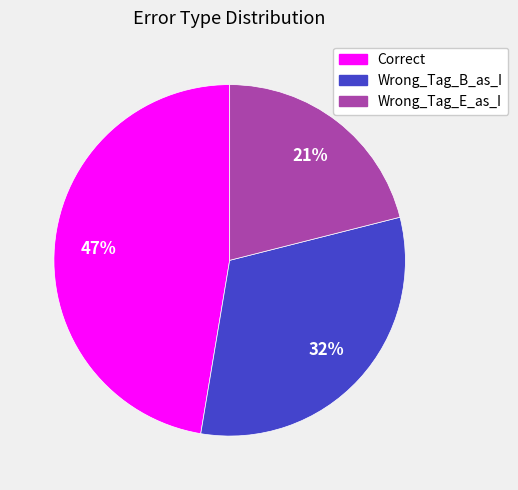

What is the smallest slice in the pie chart?

Wrong_Tag_E_as_I